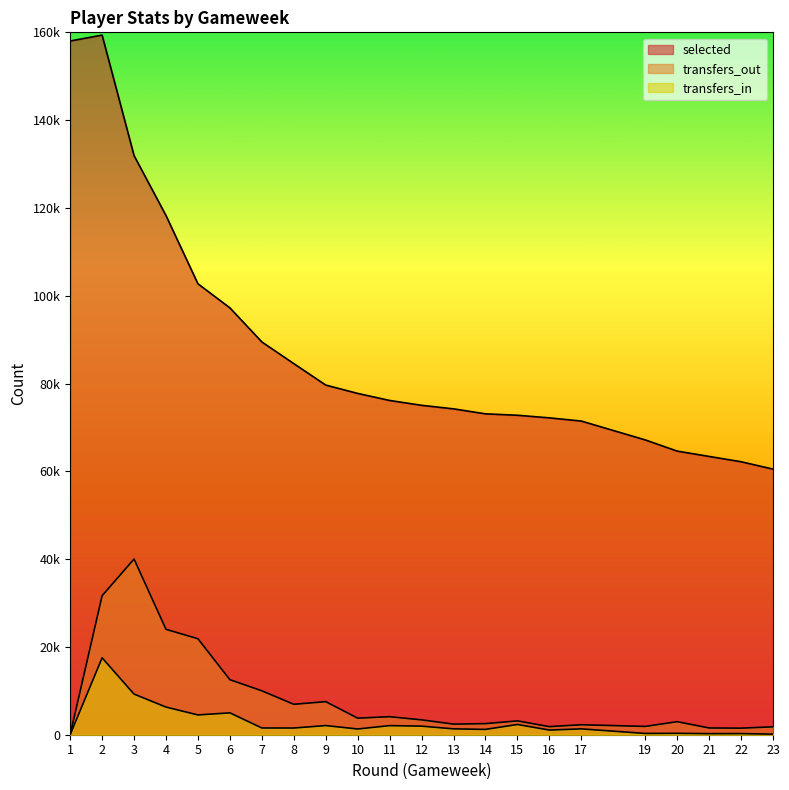

True or false: transfers_in has a value of 4980 at 6.

True